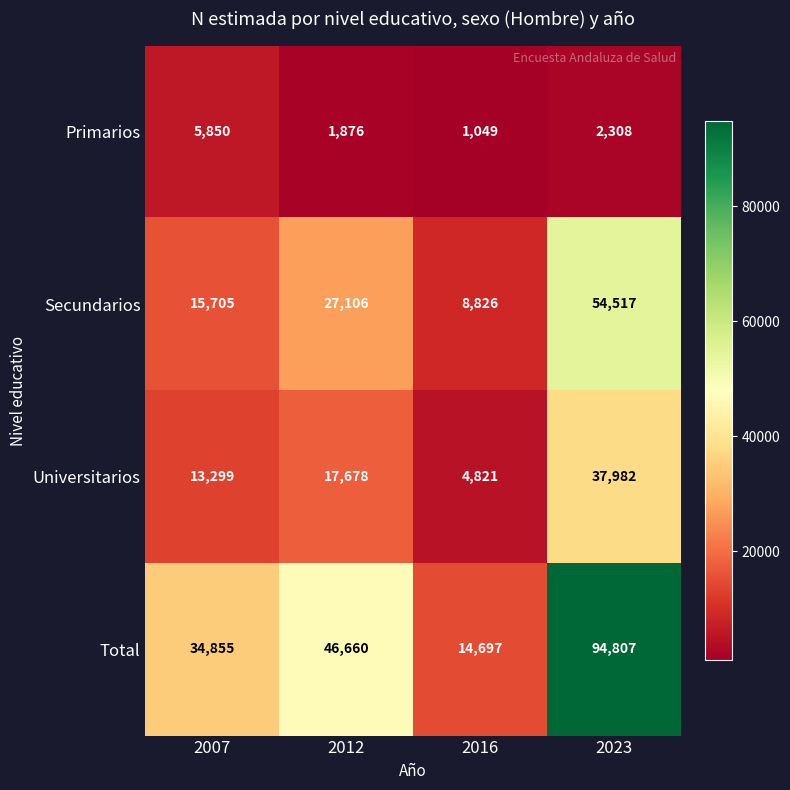

Which series changed the most between 2007 and 2012?

Total